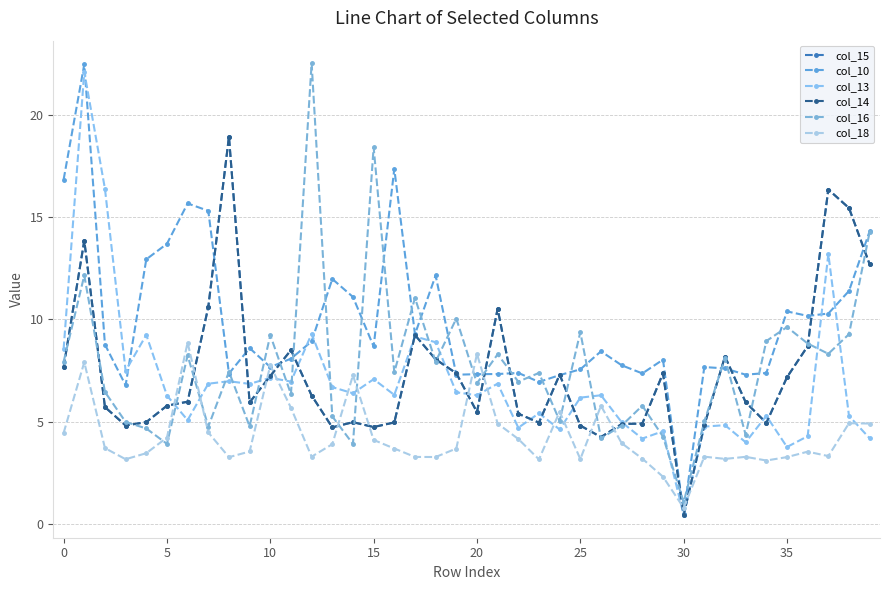

Is this an area chart (filled region under the line)?

No